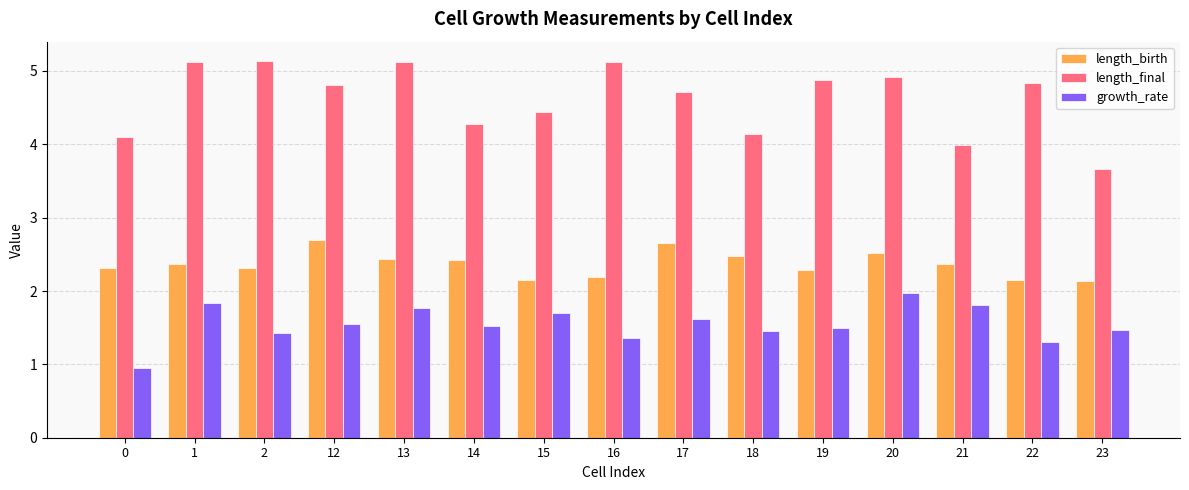

Count the number of data series in this chart.

3